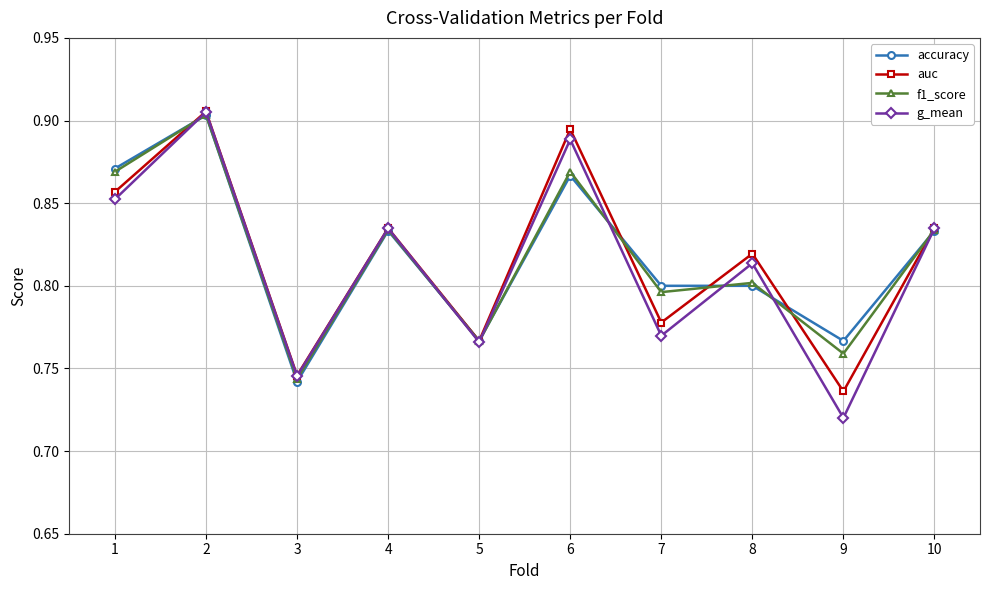

Which series has the largest range (max minus min)?

g_mean